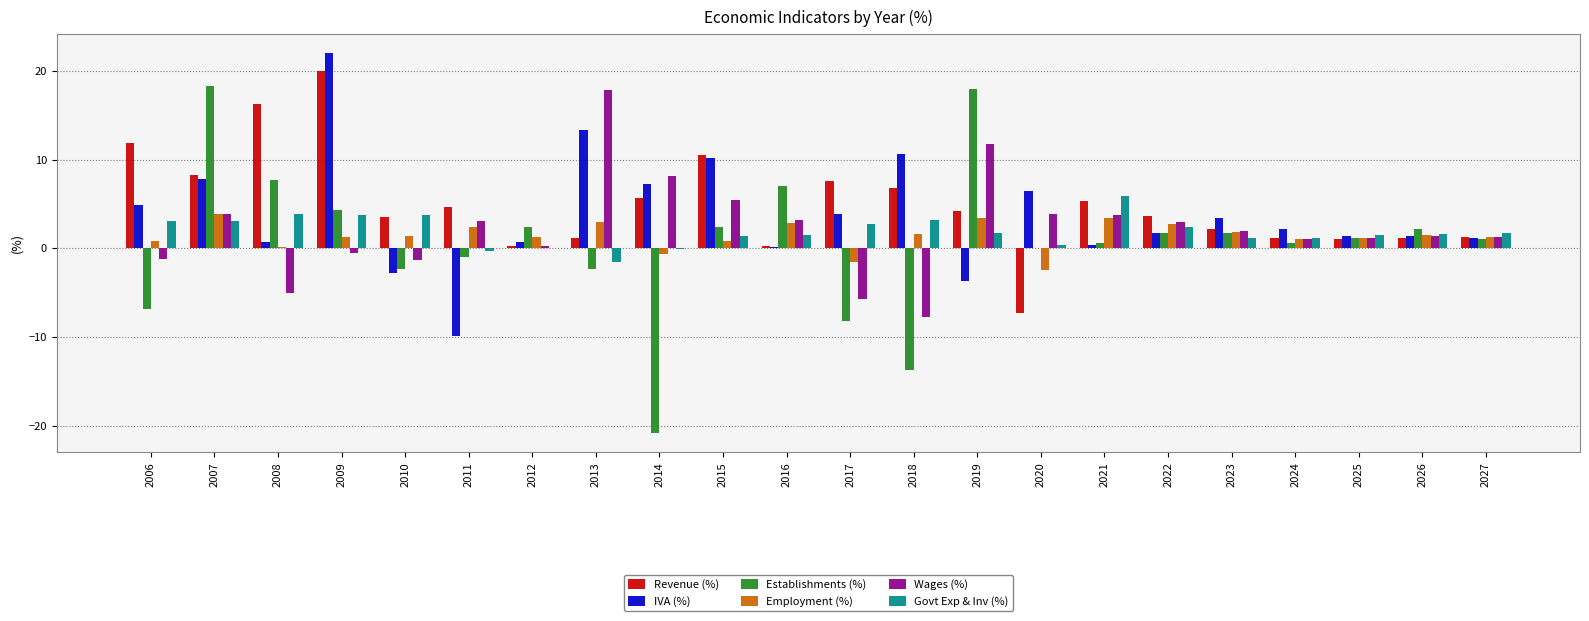

What is the maximum value for Govt Exp & Inv (%)?

5.9